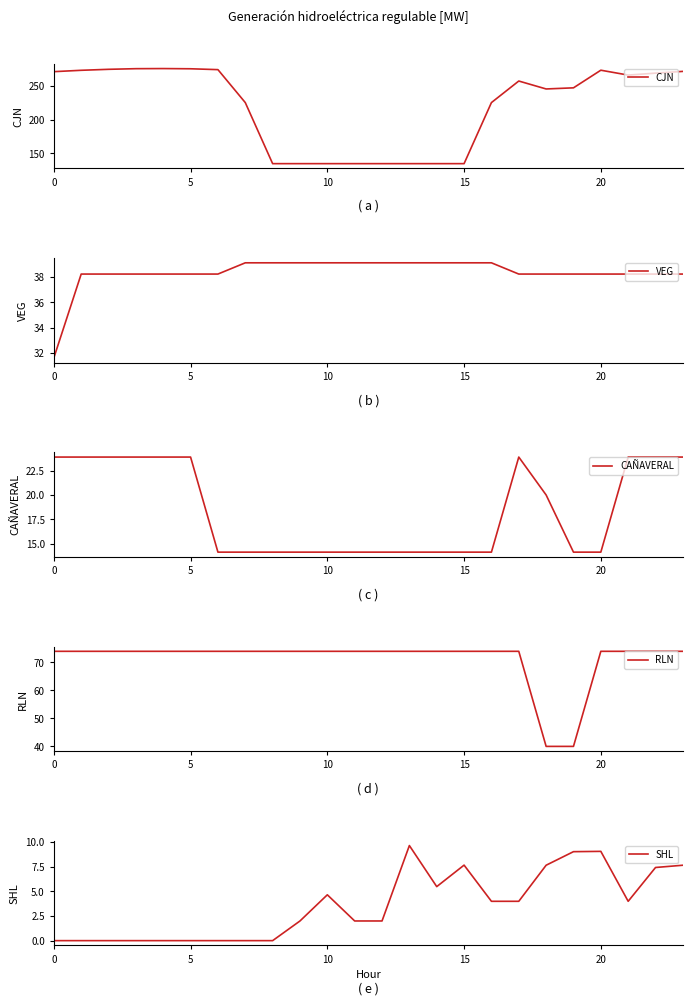

What is the spread (max minus min) of values at 21?

261.5